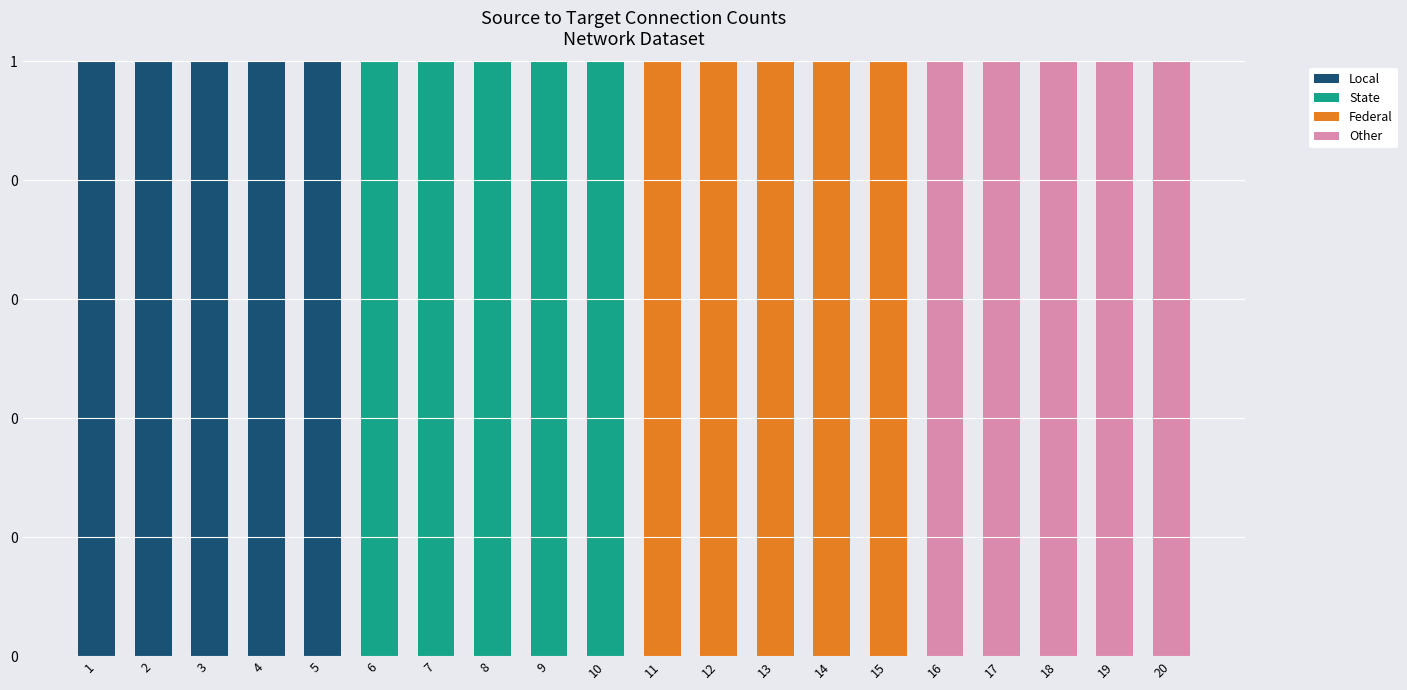

Does the chart contain stacked bars?

Yes